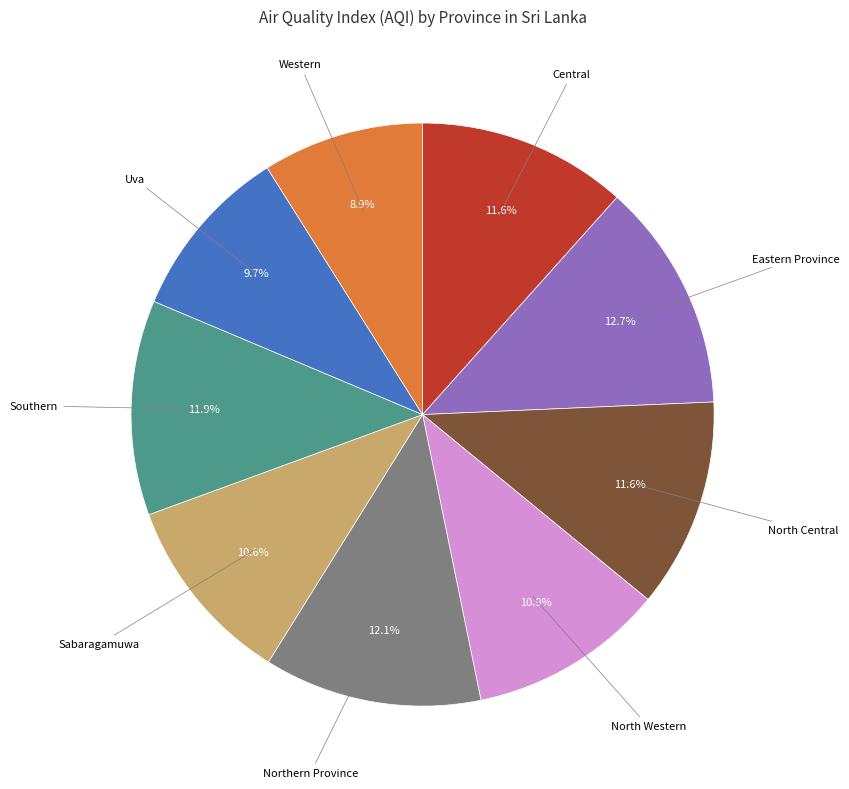

To the nearest percent, what is the difference between the largest and smallest slice percentages?

4%